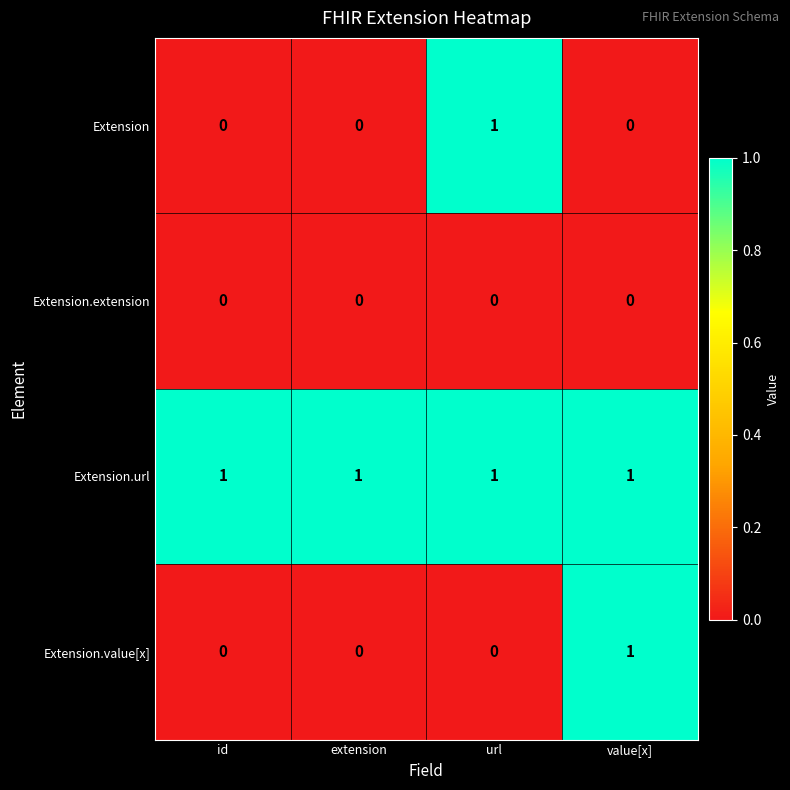

Reading left to right, what are all the values shown in this chart?

Extension: id=0	extension=0	url=1	value[x]=0
Extension.extension: id=0	extension=0	url=0	value[x]=0
Extension.url: id=1	extension=1	url=1	value[x]=1
Extension.value[x]: id=0	extension=0	url=0	value[x]=1